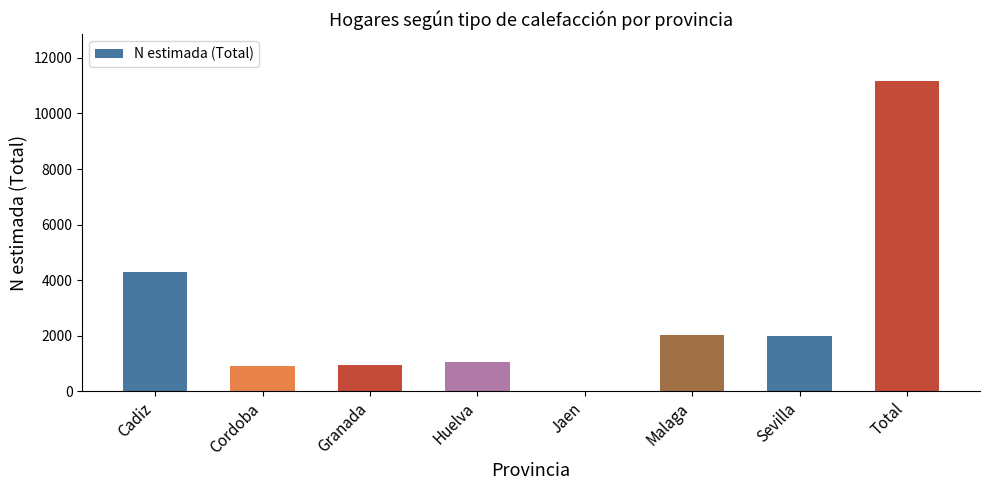

What is the sum of all values?

22355